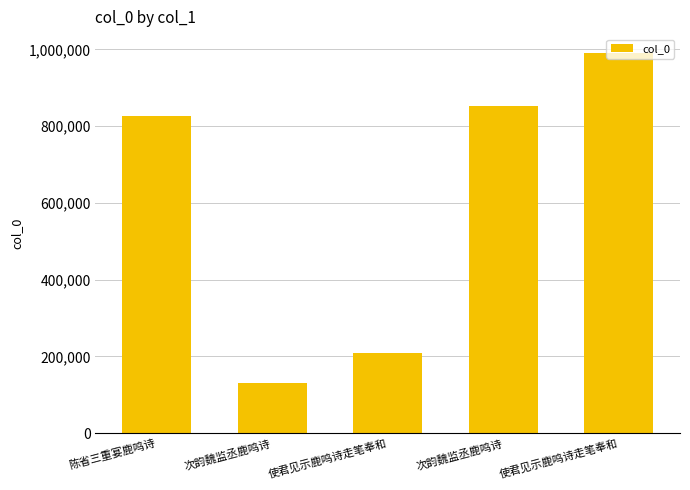

What value does the data have at 次韵魏监丞鹿鸣诗, to the nearest 100?

853600